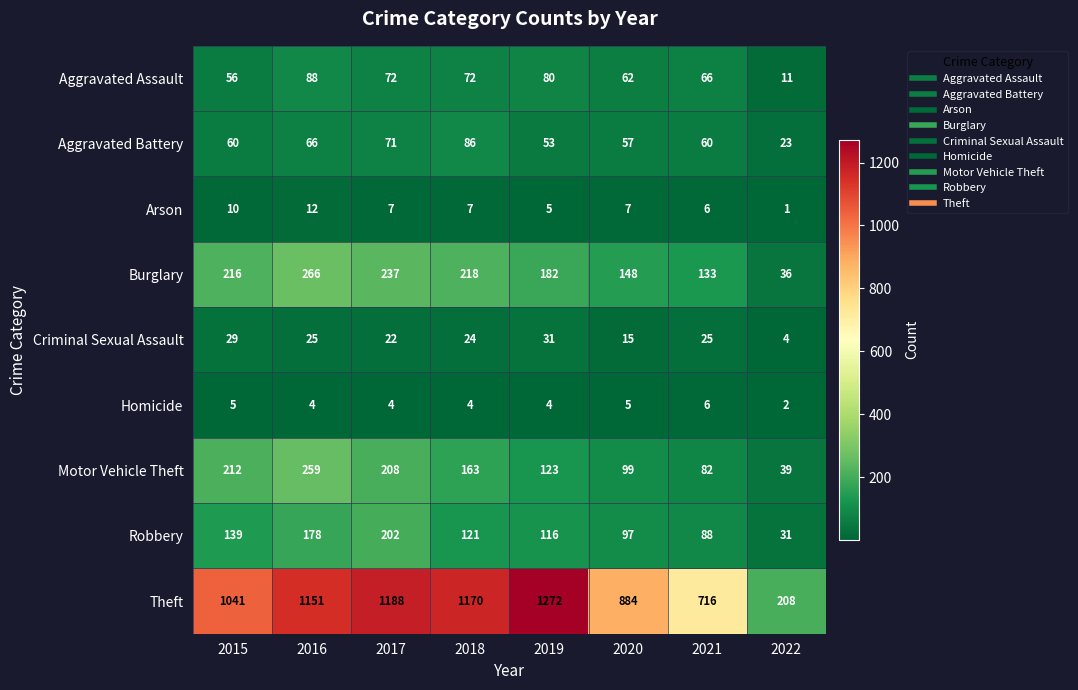

At which category is the sum across all series the highest?

2016